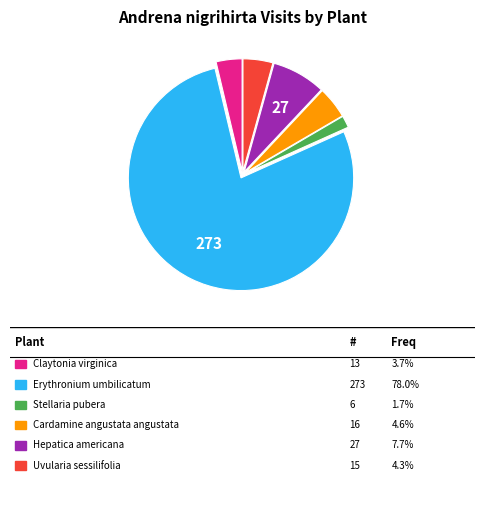

Does any single category account for the majority?

Yes